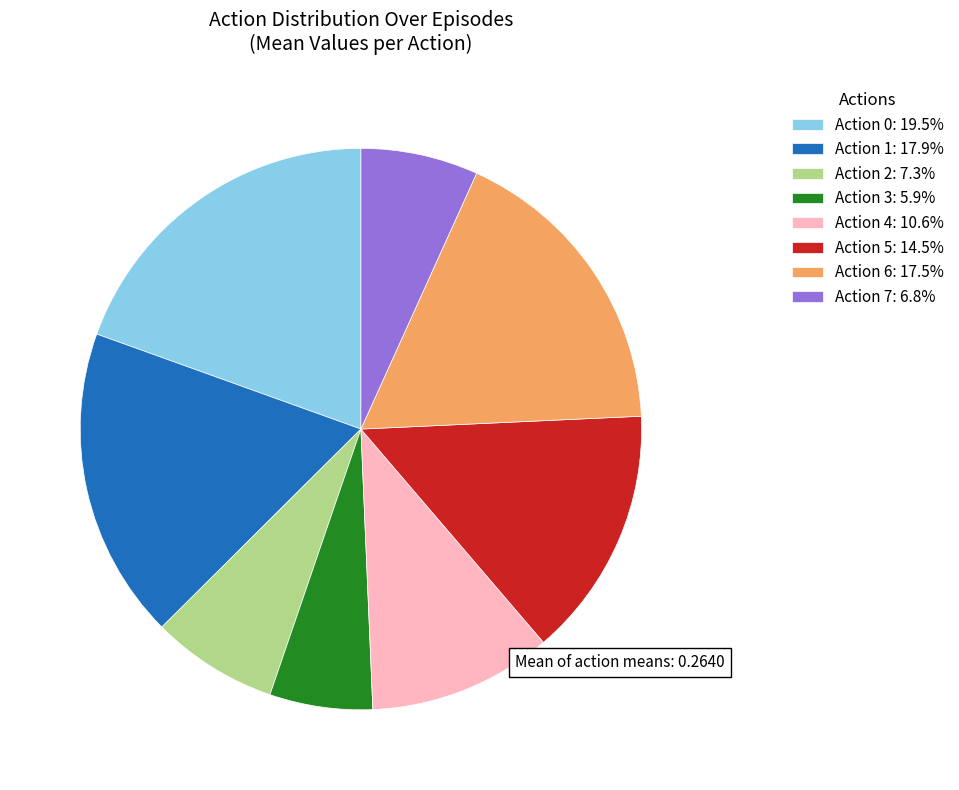

Is there any slice that represents more than half of the pie?

No